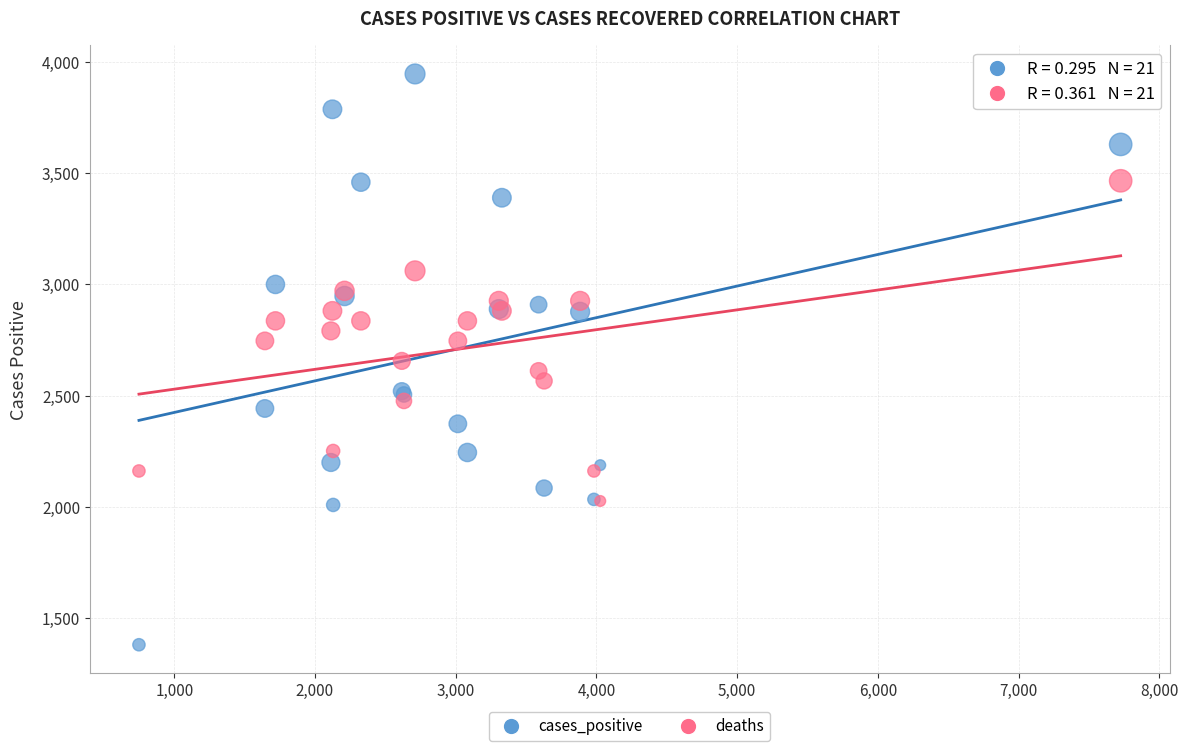

Which series contains the highest Y value?

cases_positive